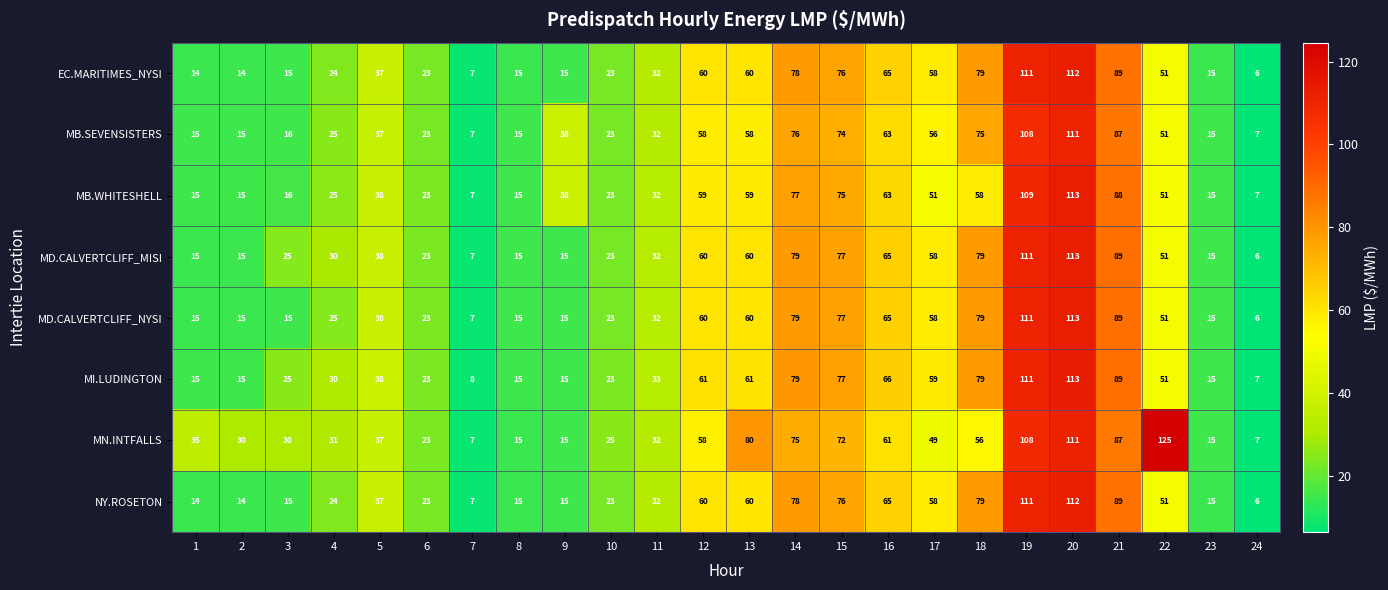

At which category is the sum across all series the highest?

20